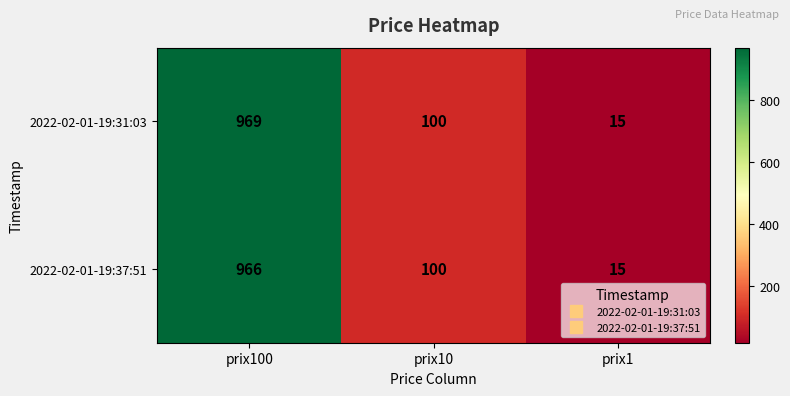

Reading left to right, what are all the values shown in this chart?

2022-02-01-19:31:03: prix100=969	prix10=100	prix1=15
2022-02-01-19:37:51: prix100=966	prix10=100	prix1=15